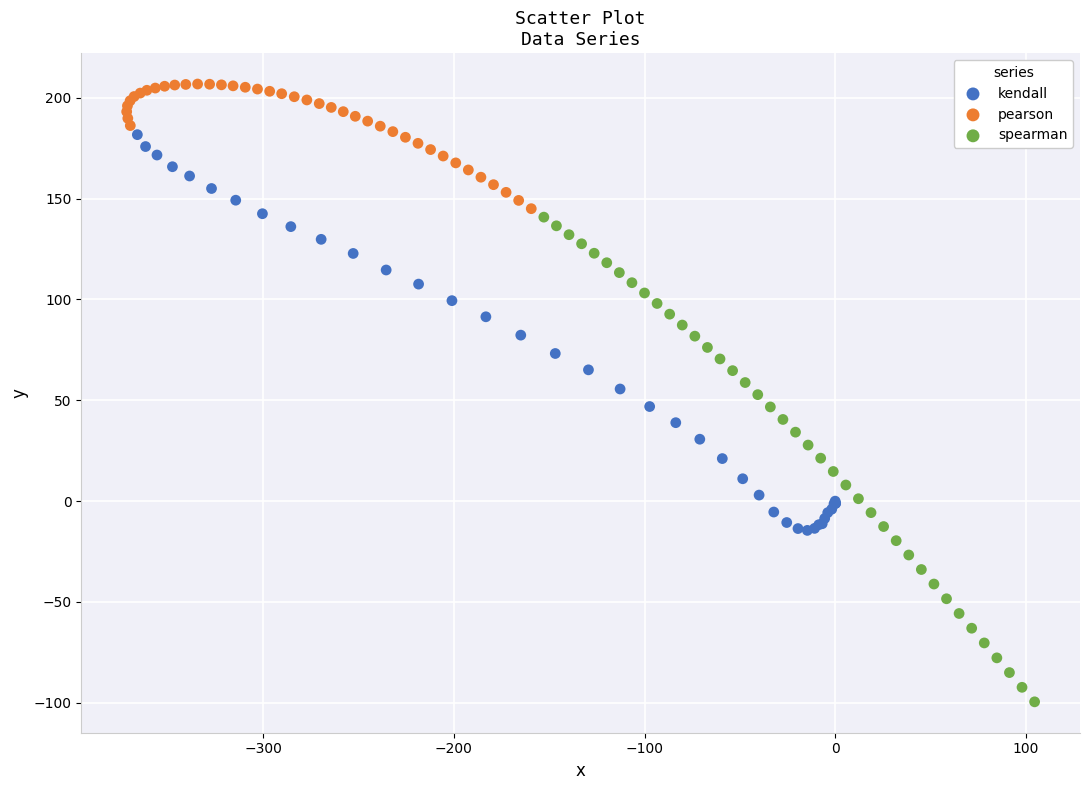

Which series contains the highest Y value?

pearson